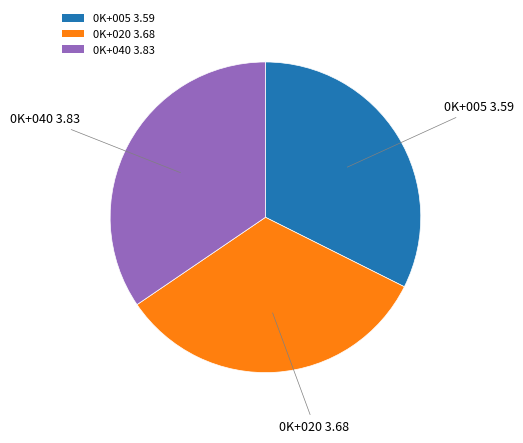

The 0K+005 slice represents 26% of the pie. True or false?

False